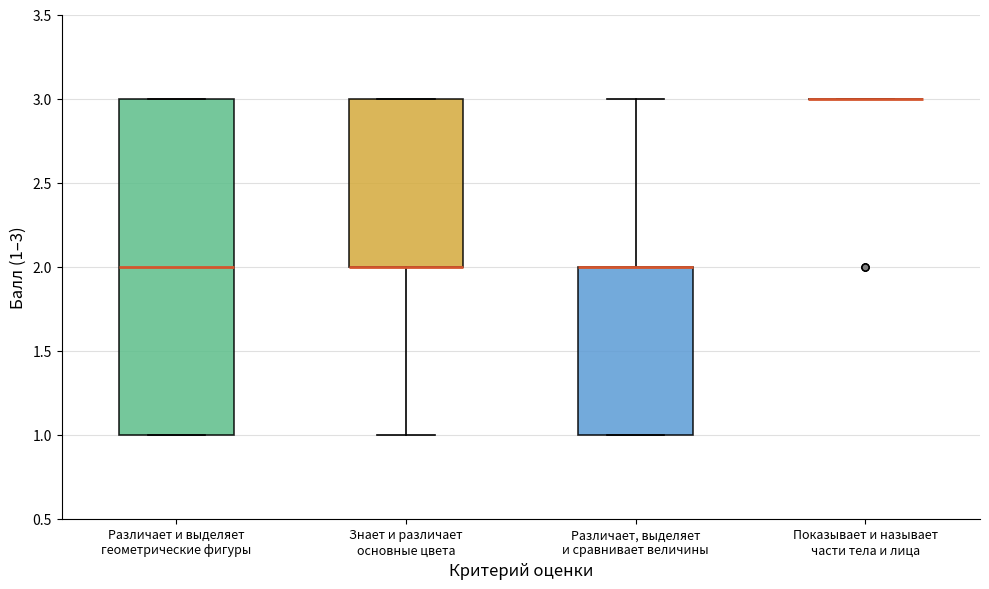

Which box is the tallest, from its lower edge to its upper edge?

Различает и выделяет геометрические фигуры